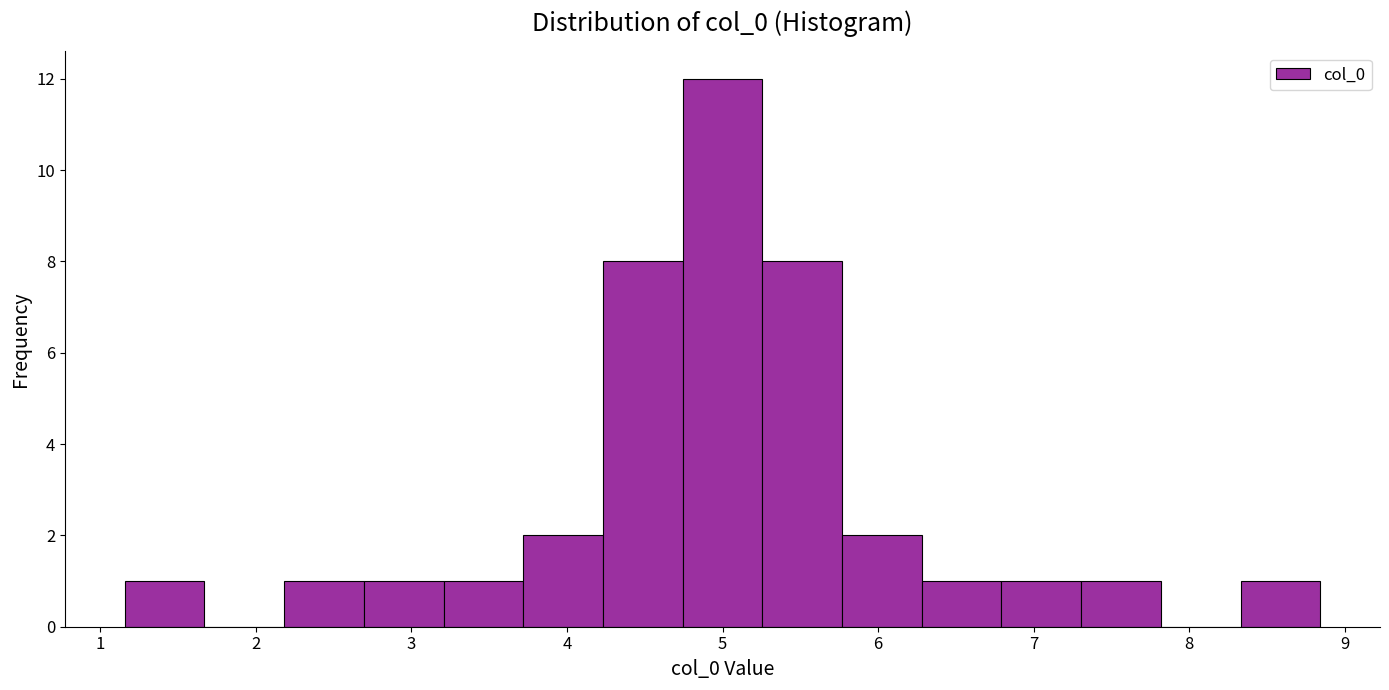

What is the height of the bar covering 2.2 to 2.7 on the x-axis? Neither the bar edges nor the heights are printed on the chart, so give them approximately, as read against the axes.

1